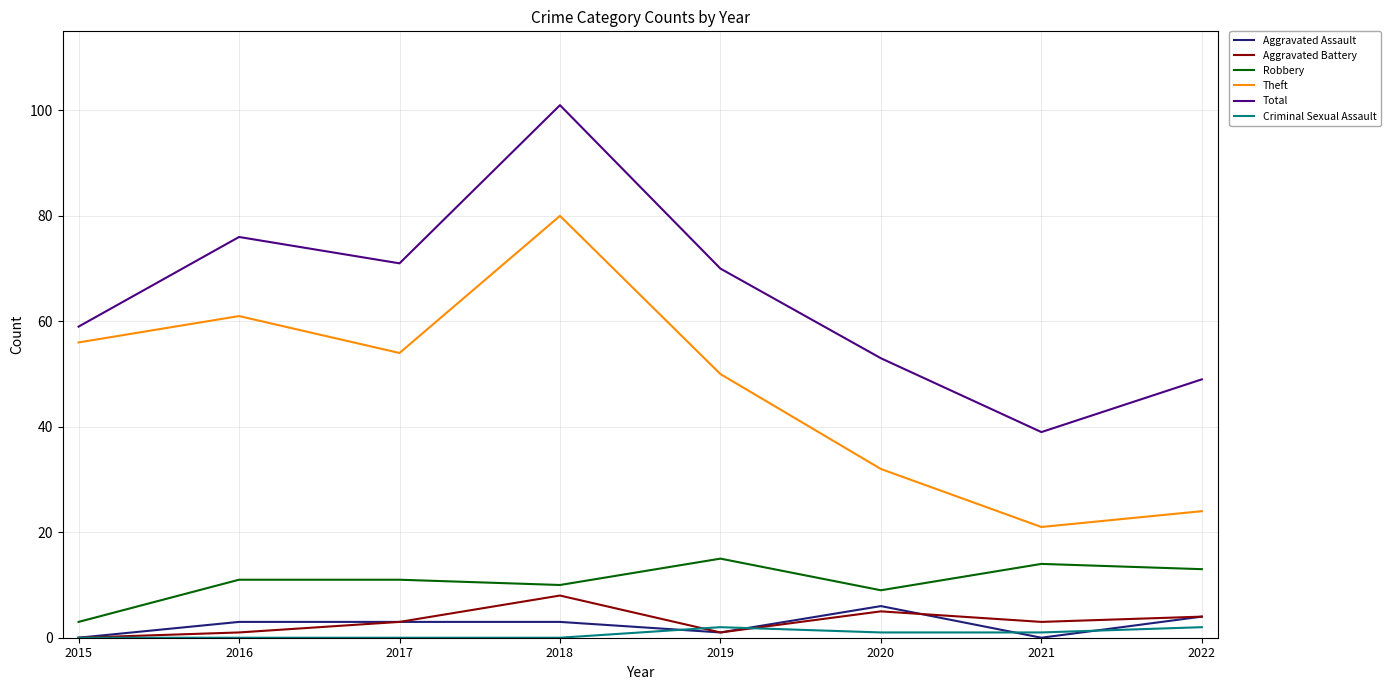

List the series in order of their peak value, highest first.

Total, Theft, Robbery, Aggravated Battery, Aggravated Assault, Criminal Sexual Assault